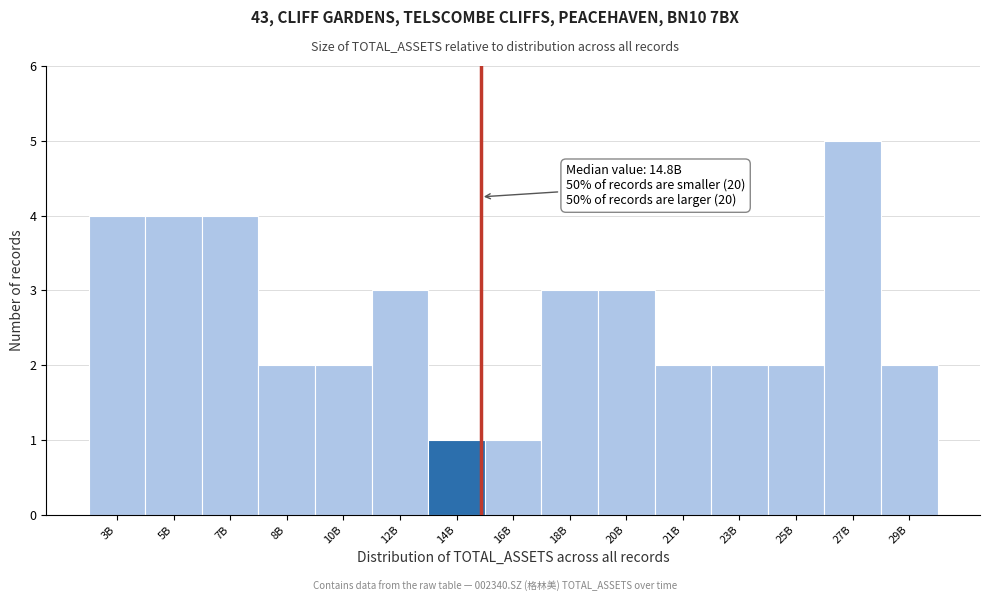

Reading left to right, what are all the values shown in this chart?

3B=4	5B=4	7B=4	8B=2	10B=2	12B=3	14B=1	16B=1	18B=3	20B=3	21B=2	23B=2	25B=2	27B=5	29B=2